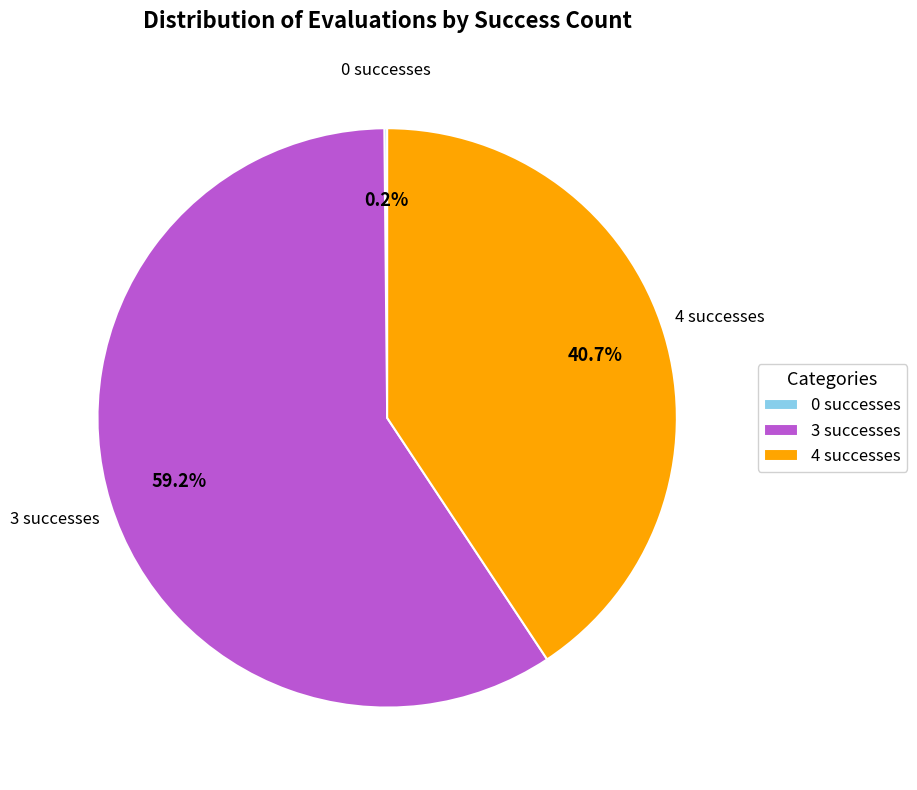

Is there a majority slice in this chart?

Yes